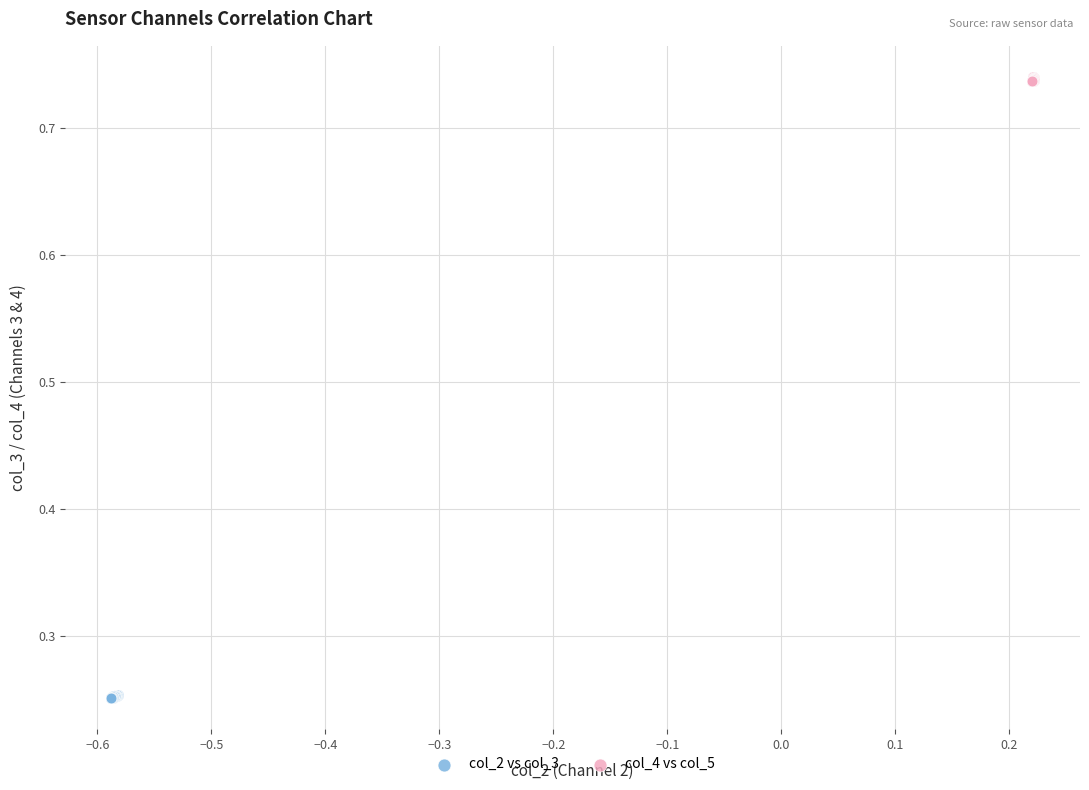

Which series reaches the minimum Y coordinate?

col_2 vs col_3